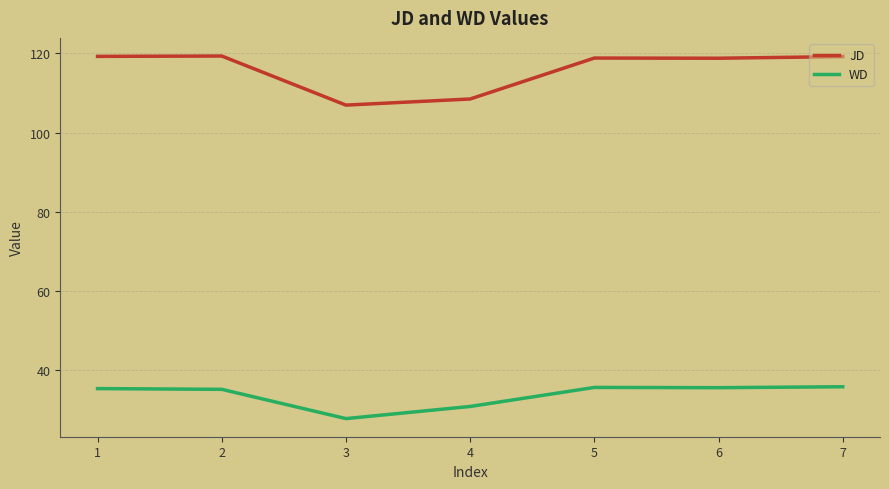

Is the value of WD at 4 greater than the value of JD at 6?

No